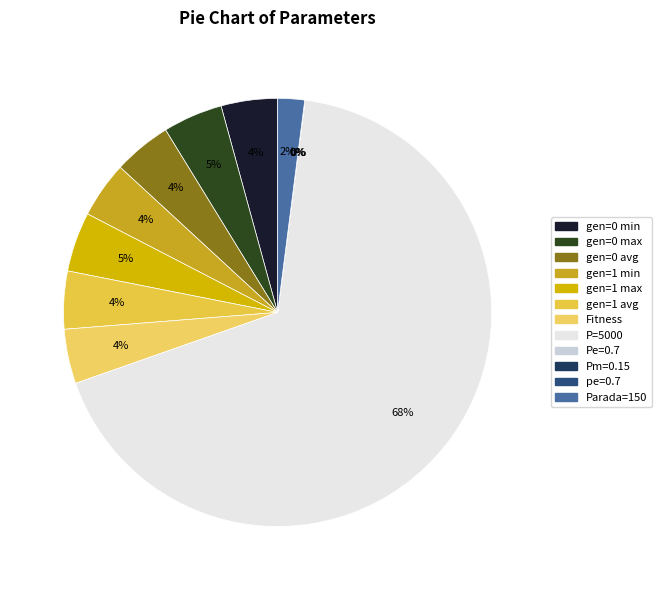

Does P=5000 account for over 50% of the chart?

Yes